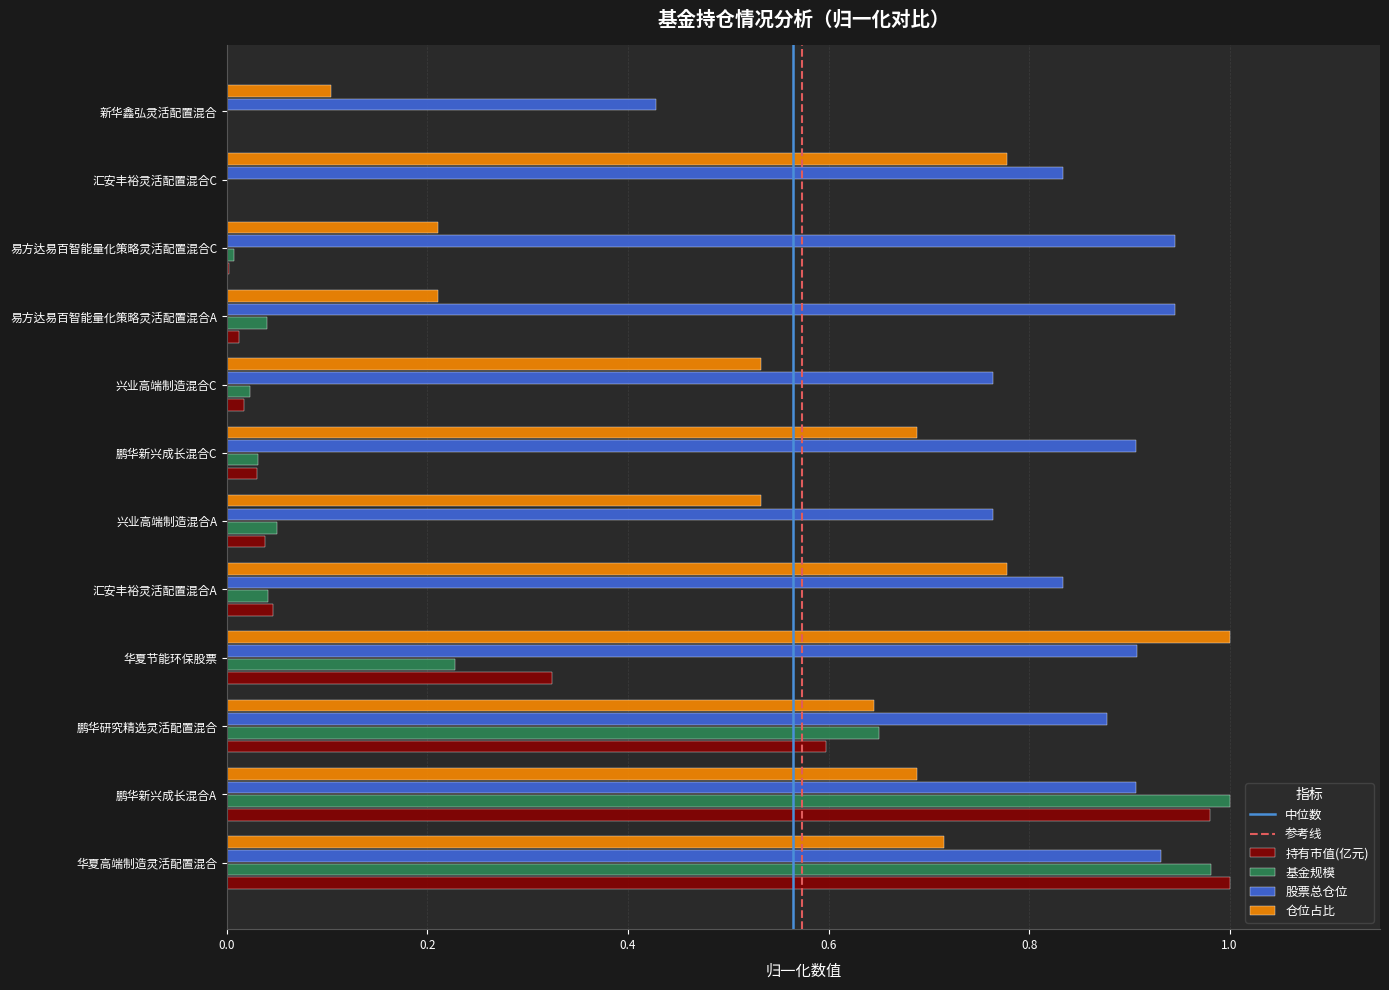

What is the sum of all 持有市值(亿元) values?

3.0